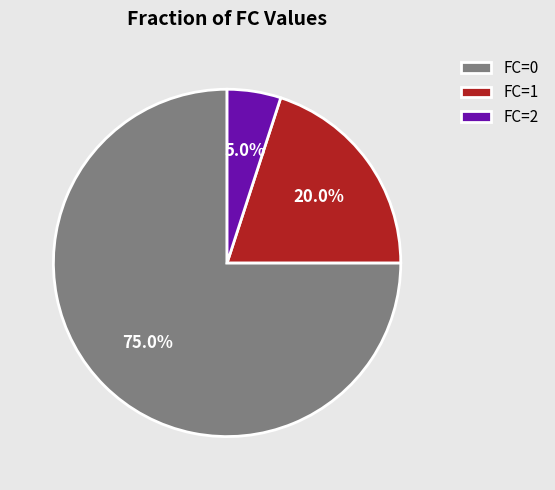

Which slice is the largest?

FC=0